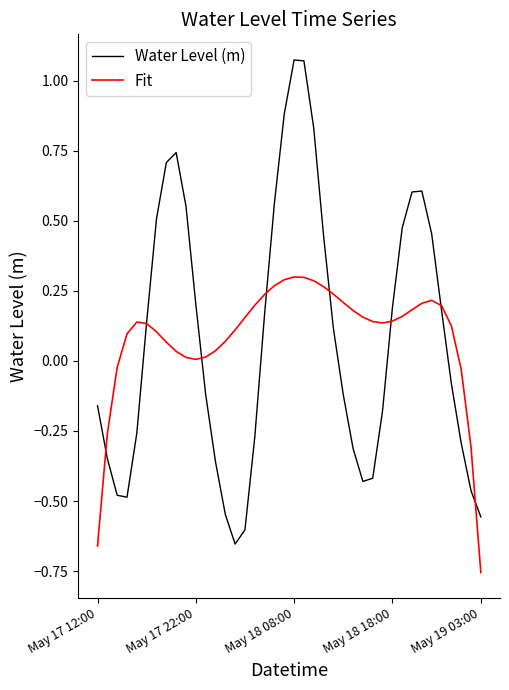

True or false: Water Level (m) has more than 2 interior local peaks.

True